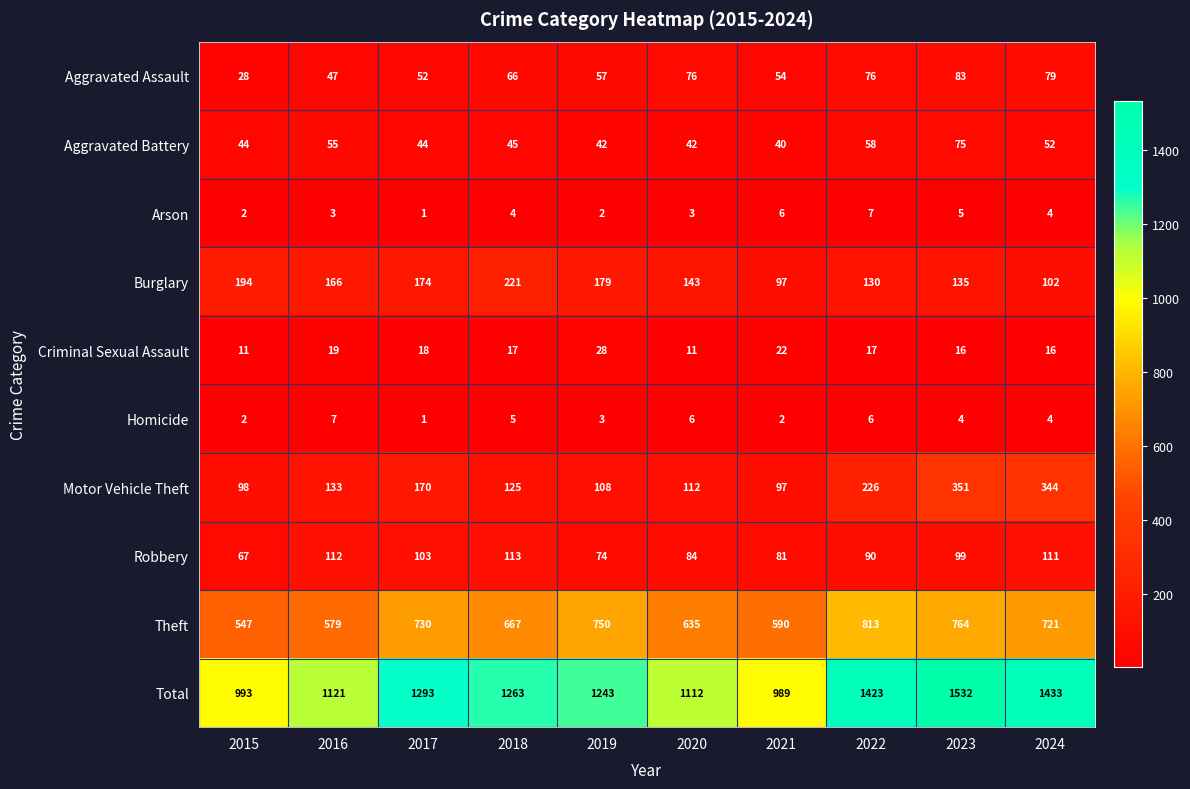

What is the sum of the Robbery values at 2020 and 2023?

183